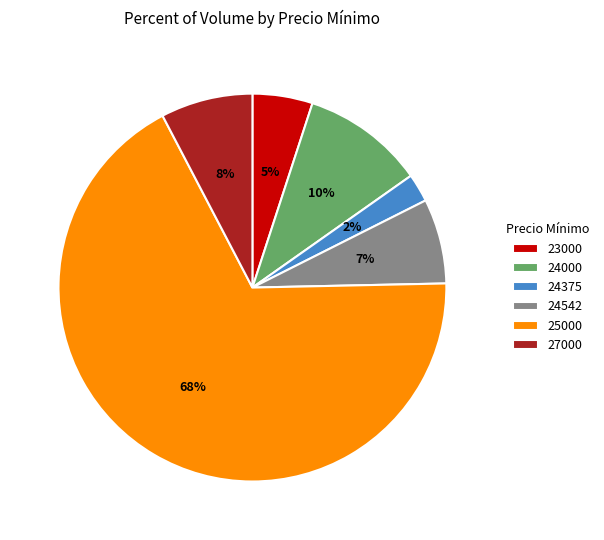

How many slices are in this pie chart?

6